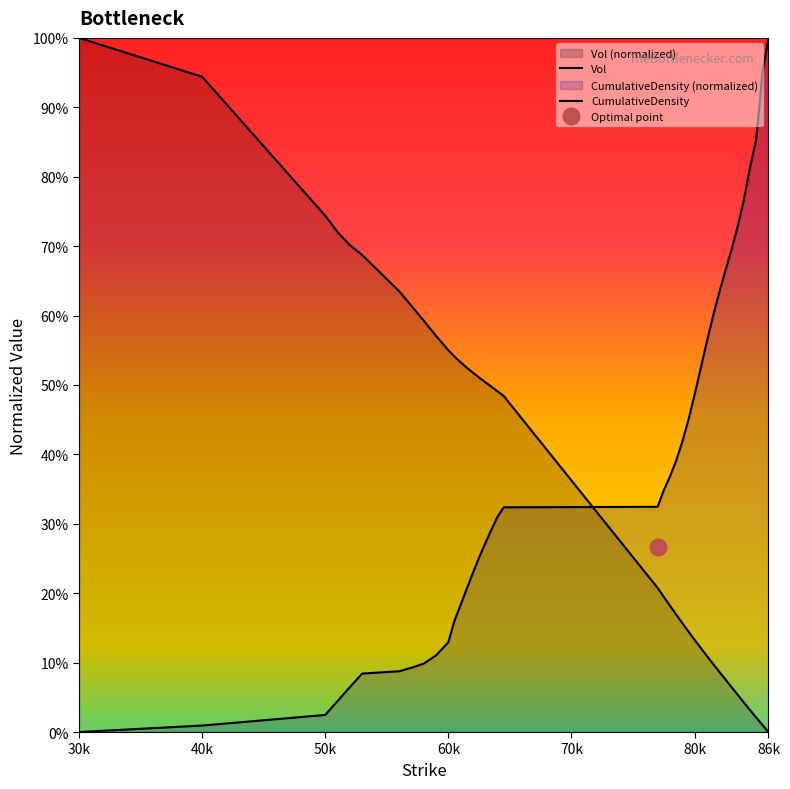

How many distinct data groups are displayed?

2